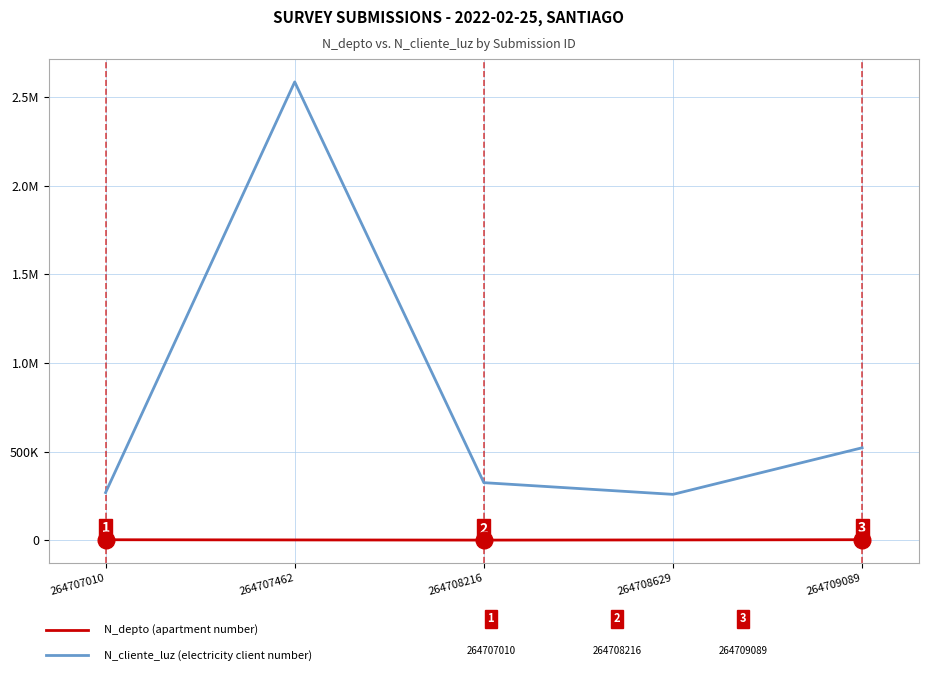

At which category does the chart reach its peak across all series?

264707462